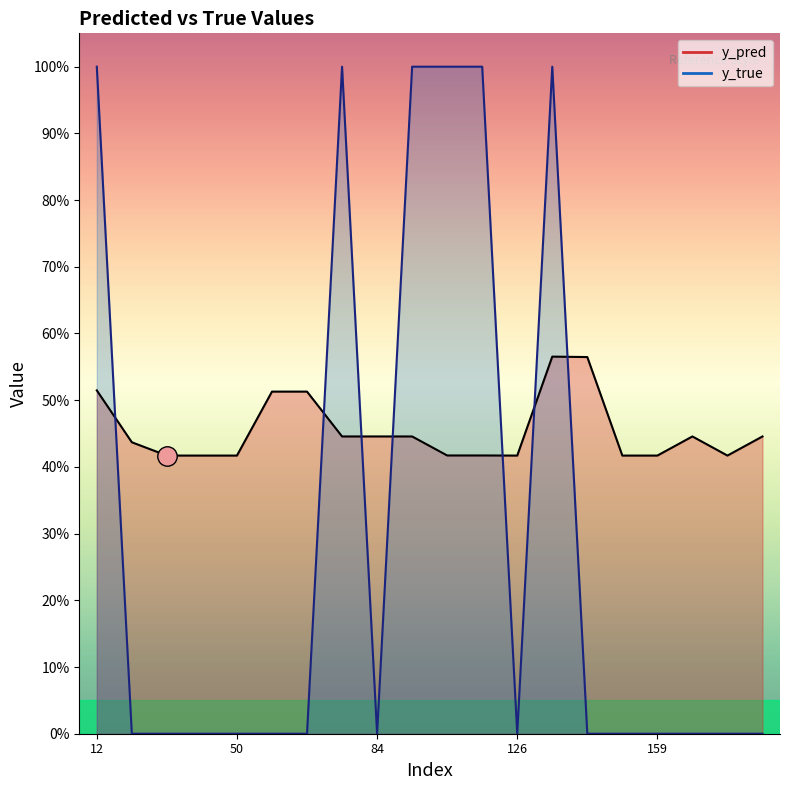

True or false: y_pred has more than 0 interior local peaks.

True